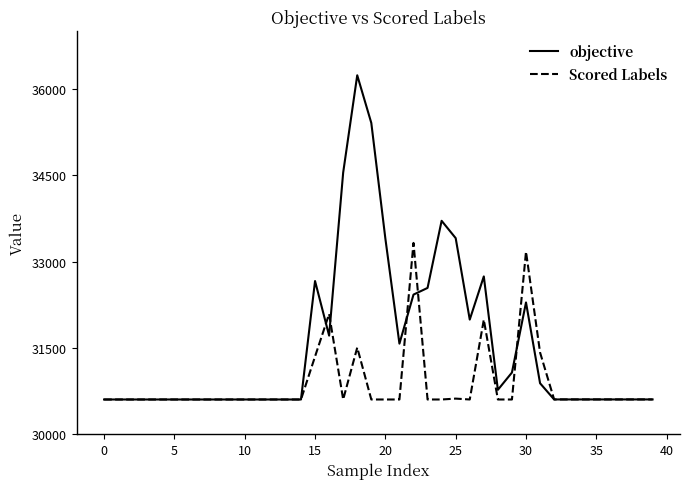

What is the maximum value shown in the chart?

36237.0